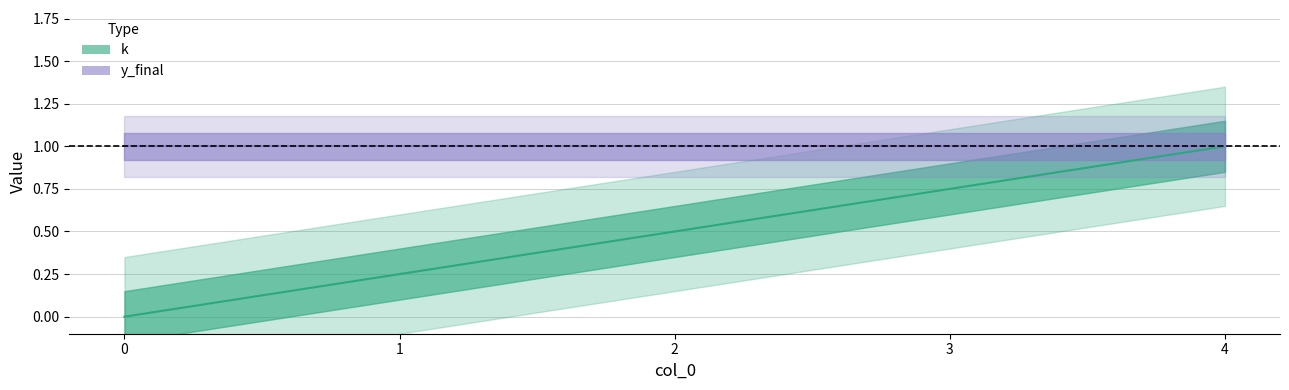

The value at 4 is 0.2. True or false?

False